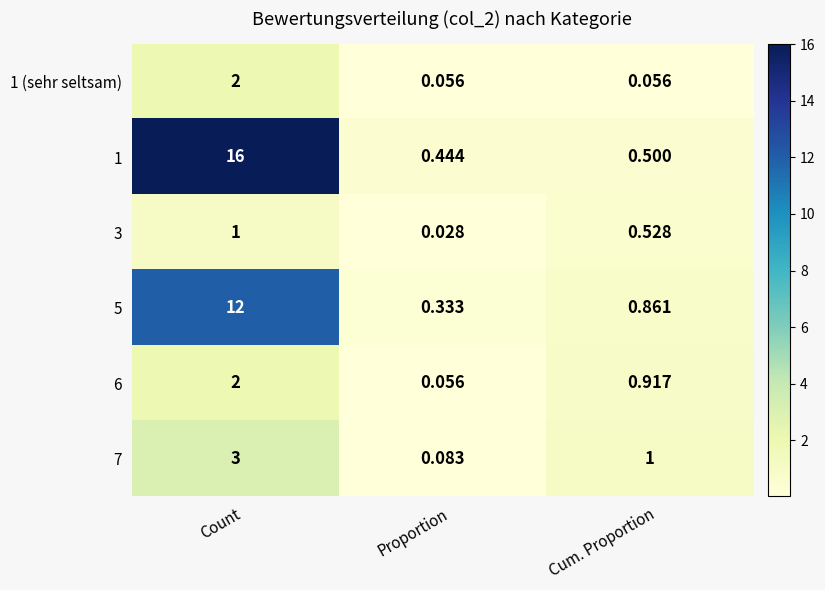

Count the number of data series in this chart.

6